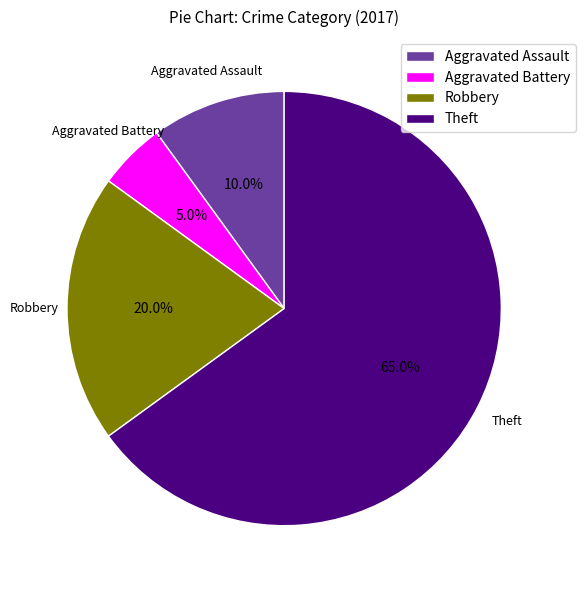

What is the ratio of the value at Robbery to the value at Aggravated Battery?

4.0